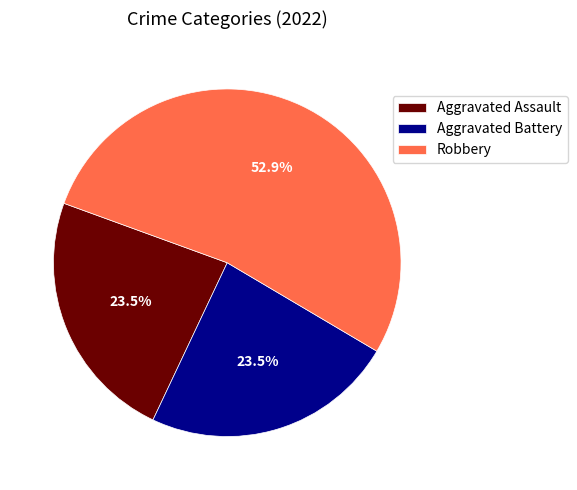

How many segments does this pie chart have?

3